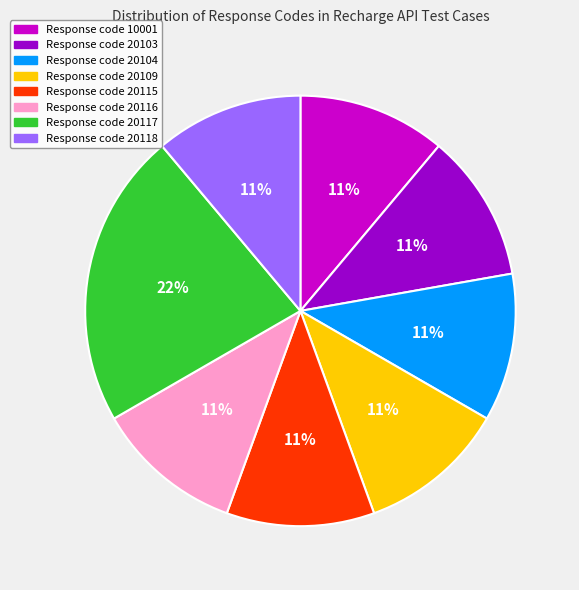

To the nearest percent, what is the difference between the largest and smallest slice percentages?

11%